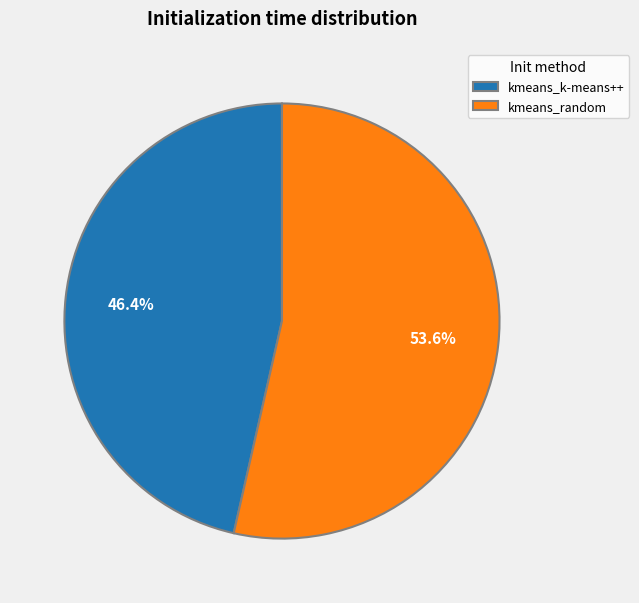

What is the total percentage of kmeans_k-means++ and kmeans_random?

100.0%